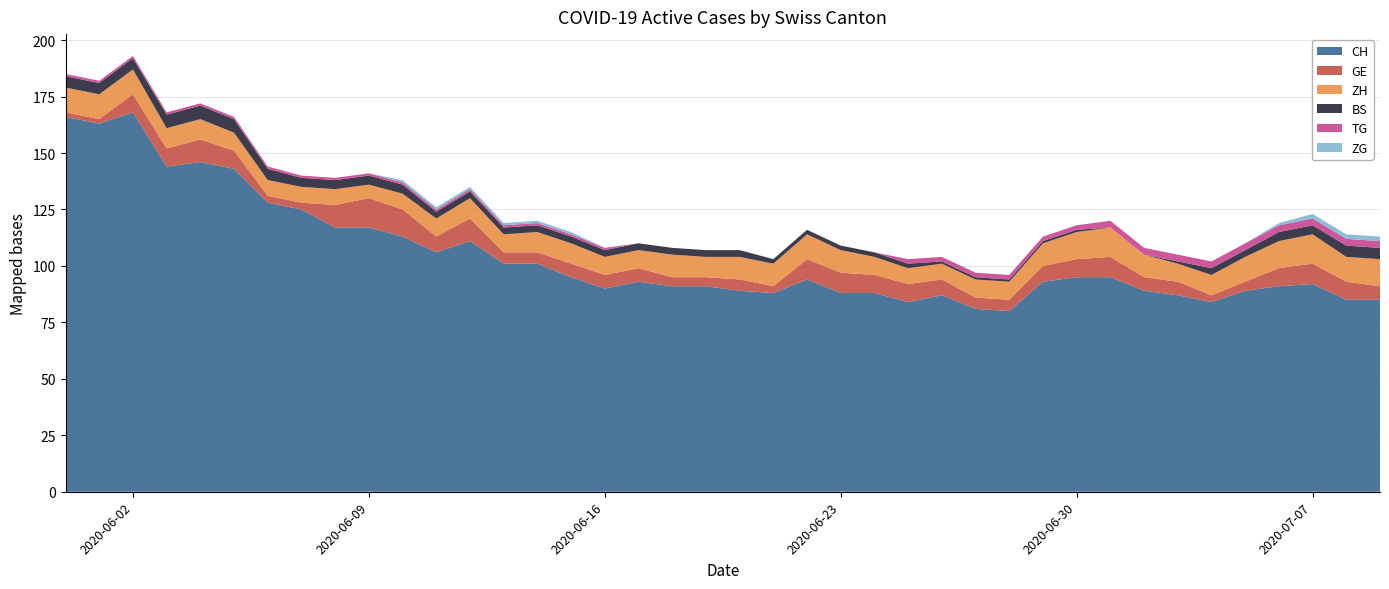

Reading left to right, transcribe all the data shown in this chart.

CH: 0=166	1=163	2=168	3=144	4=146	5=143	6=128	7=125	8=117	9=117	10=113	11=106	12=111	13=101	14=101	15=95	16=90	17=93	18=91	19=91	20=89	21=88	22=94	23=88	24=88	25=84	26=87	27=81	28=80	29=93	30=95	31=95	32=89	33=87	34=84	35=89	36=91	37=92	38=85	39=85
GE: 0=2	1=2	2=8	3=8	4=10	5=8	6=3	7=3	8=10	9=13	10=12	11=7	12=10	13=5	14=5	15=6	16=6	17=6	18=4	19=4	20=5	21=3	22=9	23=9	24=8	25=8	26=7	27=5	28=5	29=7	30=8	31=9	32=6	33=6	34=3	35=4	36=8	37=9	38=8	39=6
ZH: 0=11	1=11	2=11	3=9	4=9	5=8	6=7	7=7	8=7	9=6	10=7	11=8	12=9	13=8	14=9	15=9	16=8	17=8	18=10	19=9	20=10	21=10	22=11	23=10	24=8	25=7	26=7	27=8	28=8	29=10	30=12	31=13	32=10	33=8	34=9	35=11	36=12	37=13	38=11	39=12
BS: 0=5	1=5	2=5	3=6	4=6	5=6	6=5	7=4	8=4	9=4	10=4	11=3	12=3	13=3	14=3	15=3	16=3	17=3	18=3	19=3	20=3	21=2	22=2	23=2	24=2	25=2	26=1	27=1	28=1	29=1	30=1	31=0	32=0	33=1	34=3	35=3	36=4	37=4	38=5	39=5
TG: 0=1	1=1	2=1	3=1	4=1	5=1	6=1	7=1	8=1	9=1	10=1	11=1	12=1	13=1	14=1	15=1	16=1	17=0	18=0	19=0	20=0	21=0	22=0	23=0	24=0	25=2	26=2	27=2	28=2	29=2	30=2	31=3	32=3	33=3	34=3	35=3	36=3	37=3	38=3	39=3
ZG: 0=0	1=0	2=0	3=0	4=0	5=0	6=0	7=0	8=0	9=0	10=1	11=1	12=1	13=1	14=1	15=1	16=0	17=0	18=0	19=0	20=0	21=0	22=0	23=0	24=0	25=0	26=0	27=0	28=0	29=0	30=0	31=0	32=0	33=0	34=0	35=0	36=1	37=2	38=2	39=2